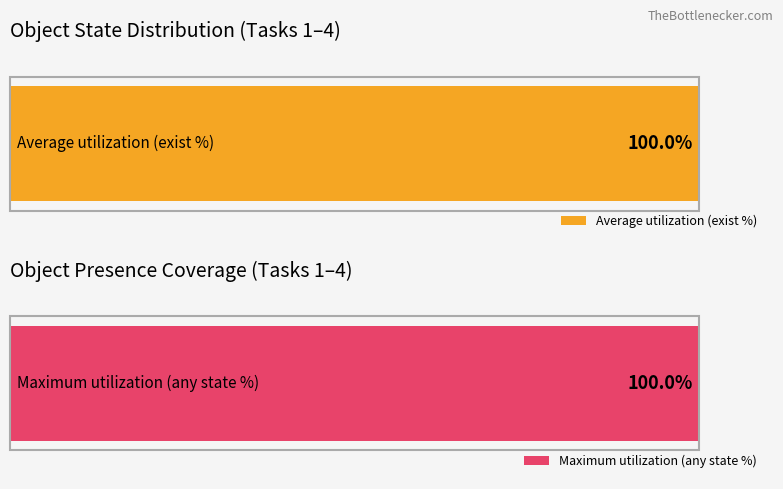

Which series has the largest total across all categories?

exist